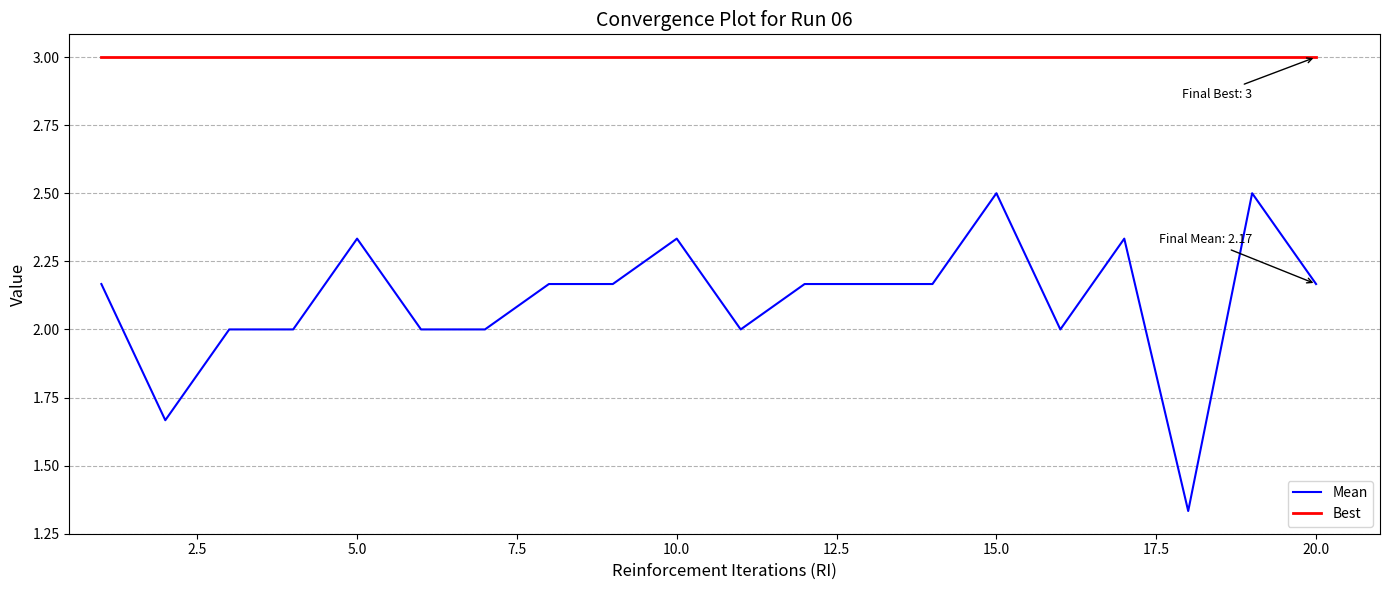

What is the maximum value for Mean?

2.5